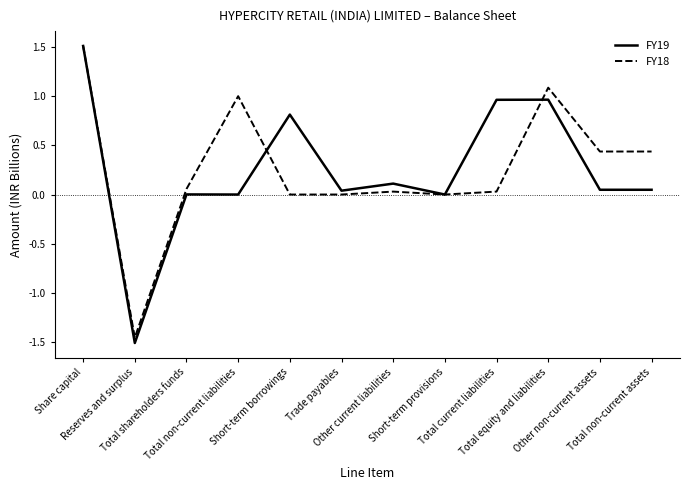

What is the maximum value shown in the chart?

1.5